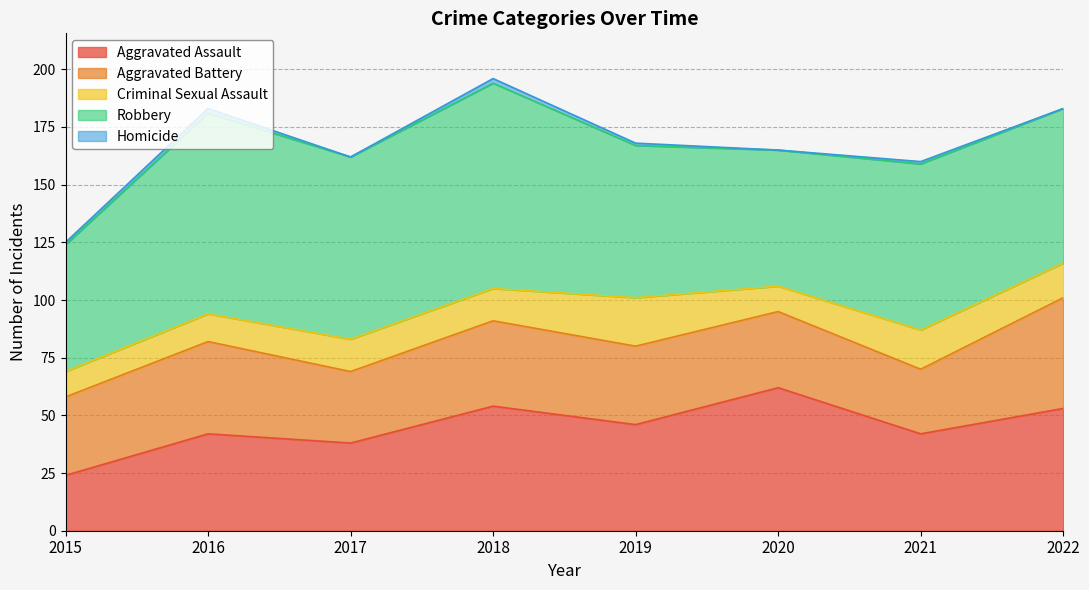

What is the average value of the Criminal Sexual Assault series?

14